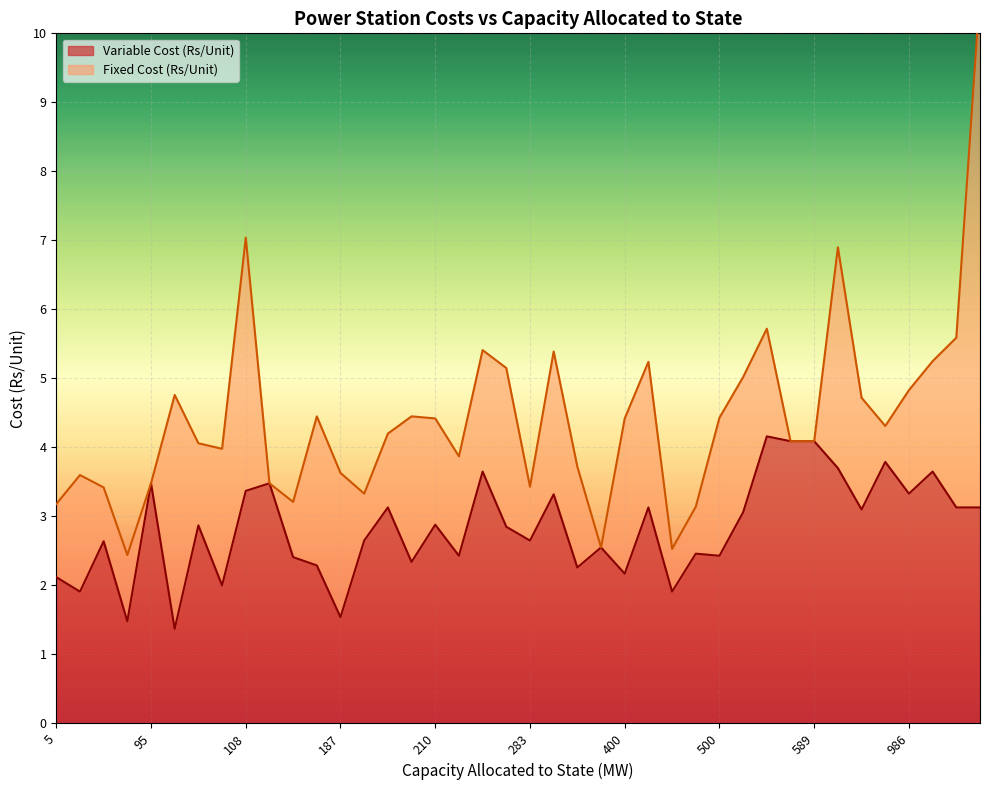

The Variable Cost (Rs/Unit) series shows 3.4 at 108. True or false?

True